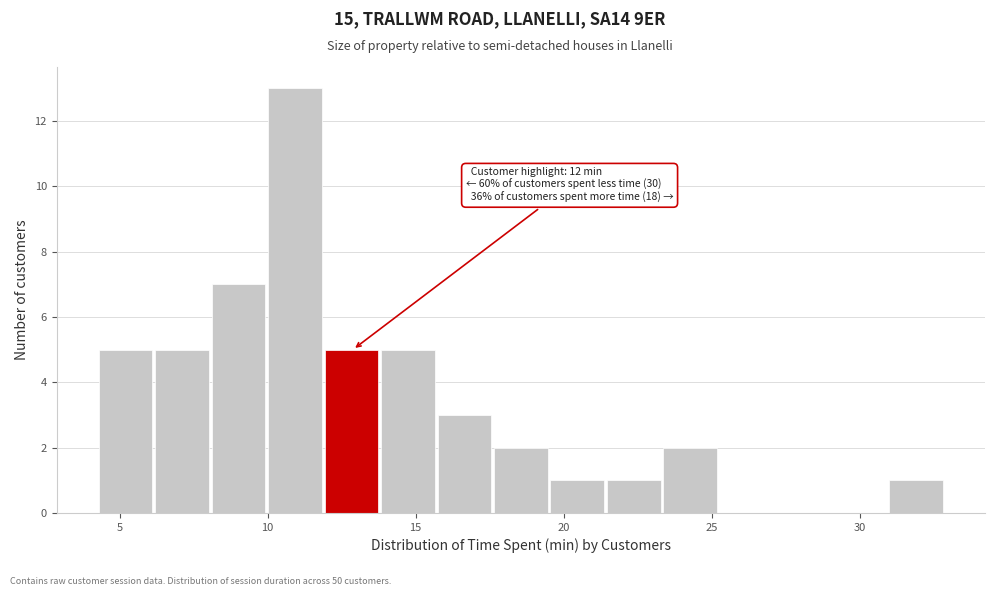

Read against the x-axis, roughly where is the centre of the tallest bar?

11.0